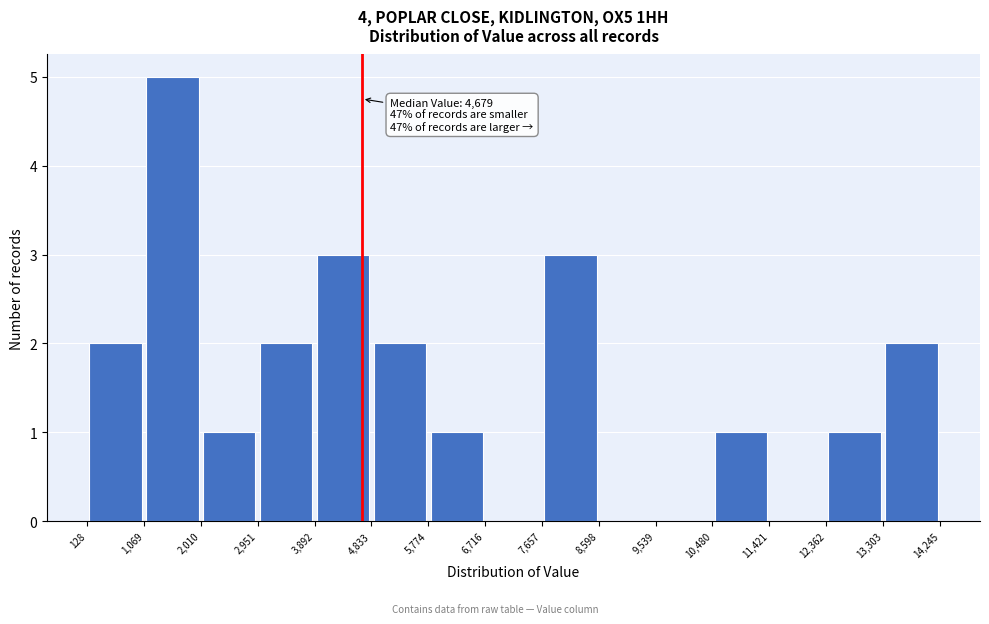

Over which range of the x-axis is the bar tallest?

1,069 to 2,010